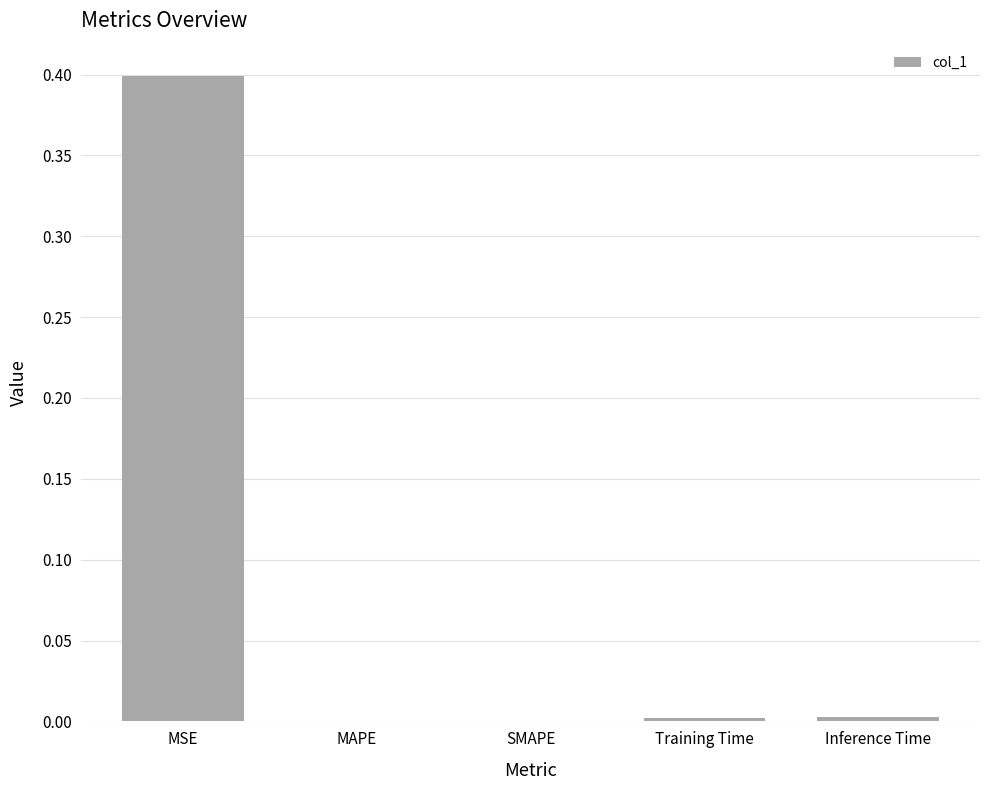

Which has a higher value, MAPE or MSE?

MSE